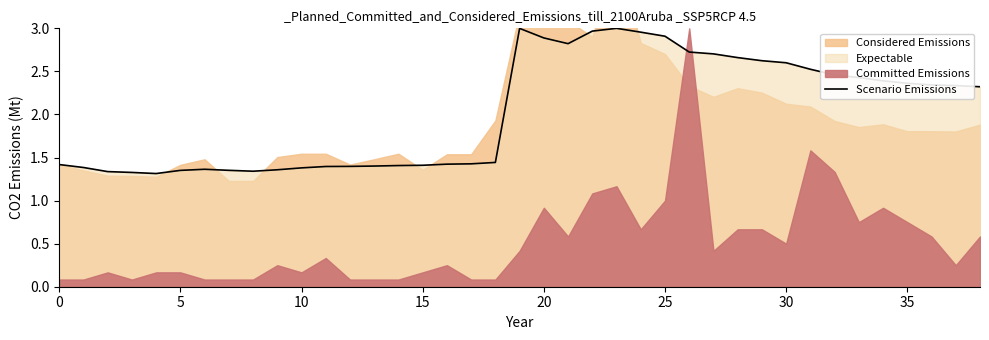

Where is the data nearest to the value 2?

38